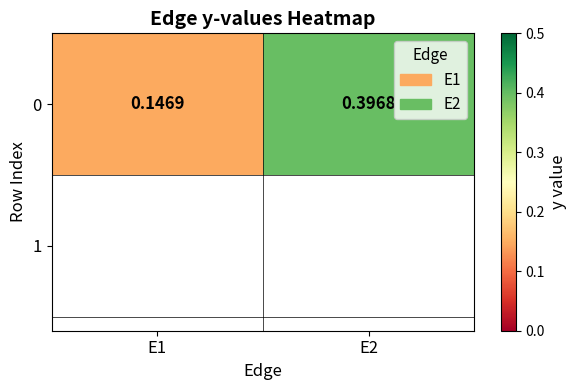

Reading left to right, what are all the values shown in this chart?

0.1	0.4